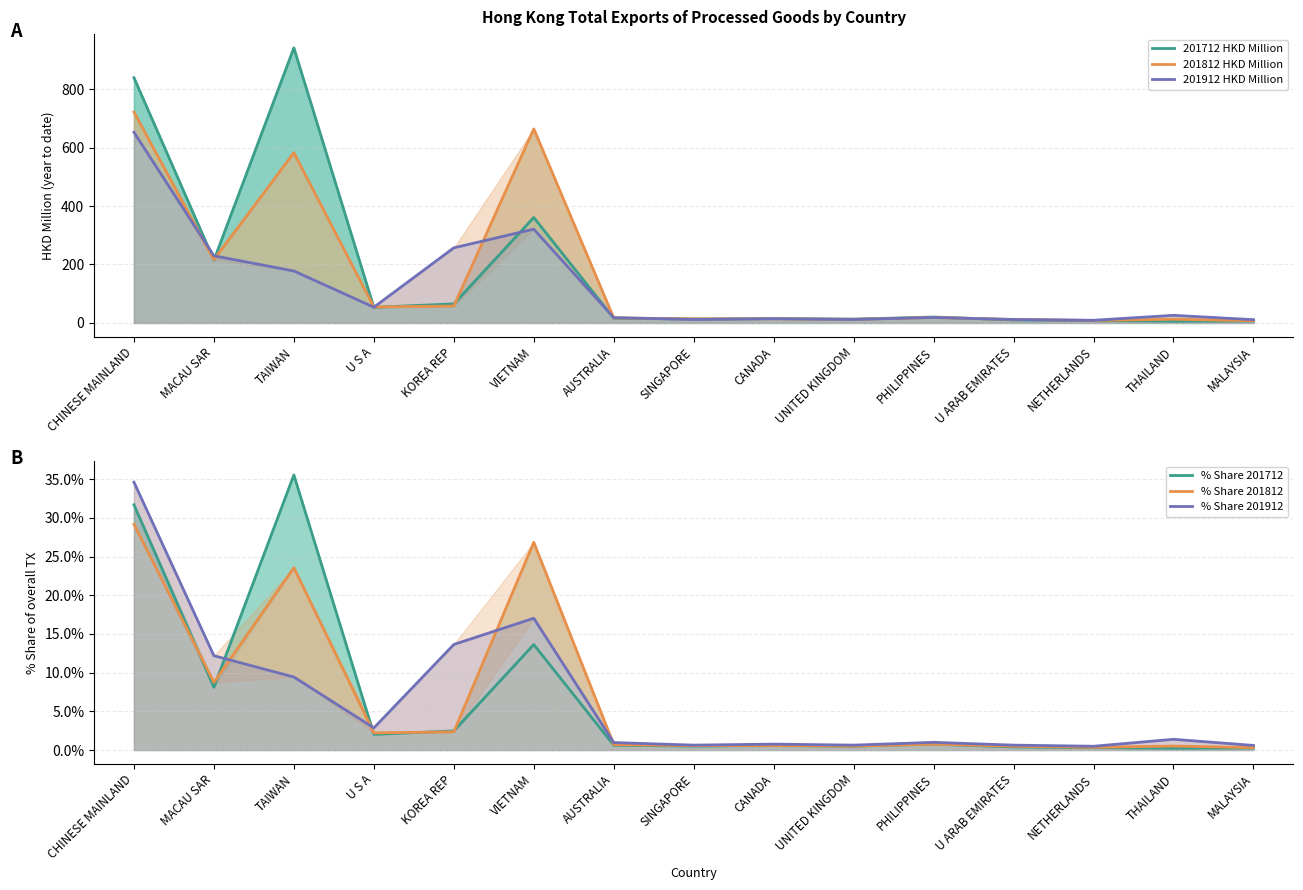

What is the lowest value of the 201712 HKD Million series?

6.0